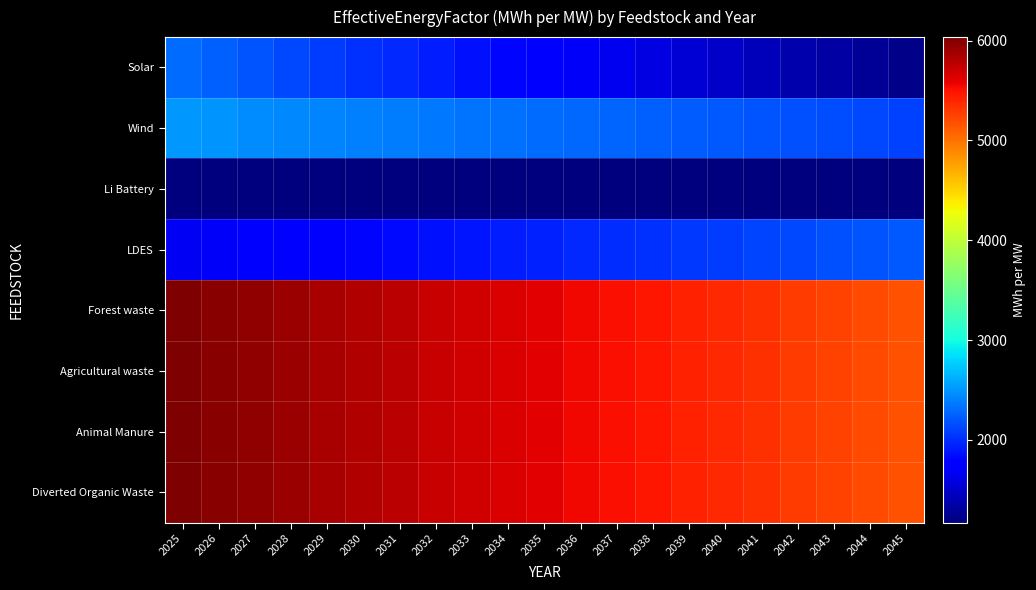

Reading left to right, what are all the values shown in this chart?

Solar: 2025=2294.0	2026=2240.2	2027=2186.3	2028=2132.4	2029=2078.5	2030=2024.7	2031=1970.8	2032=1916.9	2033=1863.0	2034=1809.2	2035=1755.3	2036=1701.4	2037=1647.5	2038=1593.7	2039=1539.8	2040=1485.9	2041=1432.0	2042=1378.2	2043=1324.3	2044=1270.4	2045=1216.5
Wind: 2025=2502.8	2026=2482.8	2027=2462.7	2028=2442.7	2029=2422.6	2030=2402.6	2031=2382.6	2032=2362.5	2033=2342.5	2034=2322.4	2035=2302.4	2036=2282.4	2037=2262.3	2038=2242.3	2039=2222.2	2040=2202.2	2041=2182.1	2042=2162.1	2043=2142.1	2044=2122.0	2045=2102.0
Li Battery: 2025=1171.1	2026=1171.1	2027=1171.1	2028=1171.1	2029=1171.1	2030=1171.1	2031=1171.1	2032=1171.1	2033=1171.1	2034=1171.1	2035=1171.1	2036=1171.1	2037=1171.1	2038=1171.1	2039=1171.1	2040=1171.1	2041=1171.1	2042=1171.1	2043=1171.1	2044=1171.1	2045=1171.1
LDES: 2025=1670.8	2026=1698.0	2027=1725.2	2028=1752.4	2029=1779.6	2030=1806.7	2031=1833.9	2032=1861.1	2033=1888.3	2034=1915.5	2035=1942.7	2036=1969.9	2037=1997.0	2038=2024.2	2039=2051.4	2040=2078.6	2041=2105.8	2042=2133.0	2043=2160.2	2044=2187.3	2045=2214.5
Forest waste: 2025=6035.1	2026=5991.4	2027=5947.8	2028=5904.1	2029=5860.5	2030=5816.8	2031=5773.2	2032=5729.5	2033=5685.9	2034=5642.2	2035=5598.6	2036=5554.9	2037=5511.3	2038=5467.7	2039=5424.0	2040=5380.4	2041=5336.7	2042=5293.1	2043=5249.4	2044=5205.8	2045=5162.1
Agricultural waste: 2025=6035.1	2026=5991.4	2027=5947.8	2028=5904.1	2029=5860.5	2030=5816.8	2031=5773.2	2032=5729.5	2033=5685.9	2034=5642.2	2035=5598.6	2036=5554.9	2037=5511.3	2038=5467.7	2039=5424.0	2040=5380.4	2041=5336.7	2042=5293.1	2043=5249.4	2044=5205.8	2045=5162.1
Animal Manure: 2025=6035.1	2026=5991.4	2027=5947.8	2028=5904.1	2029=5860.5	2030=5816.8	2031=5773.2	2032=5729.5	2033=5685.9	2034=5642.2	2035=5598.6	2036=5554.9	2037=5511.3	2038=5467.7	2039=5424.0	2040=5380.4	2041=5336.7	2042=5293.1	2043=5249.4	2044=5205.8	2045=5162.1
Diverted Organic Waste: 2025=6035.1	2026=5991.4	2027=5947.8	2028=5904.1	2029=5860.5	2030=5816.8	2031=5773.2	2032=5729.5	2033=5685.9	2034=5642.2	2035=5598.6	2036=5554.9	2037=5511.3	2038=5467.7	2039=5424.0	2040=5380.4	2041=5336.7	2042=5293.1	2043=5249.4	2044=5205.8	2045=5162.1